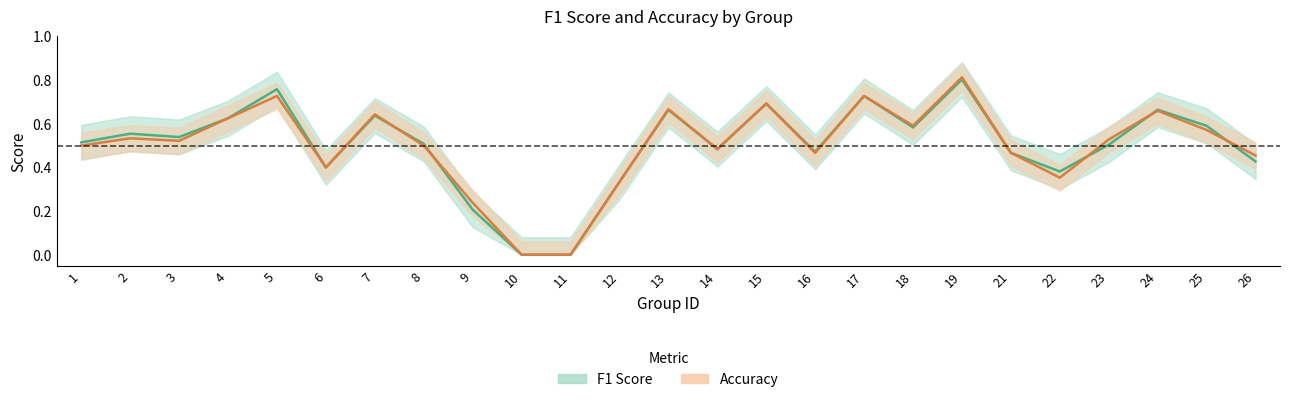

The value of accuracy at 1 is 0.2. True or false?

False